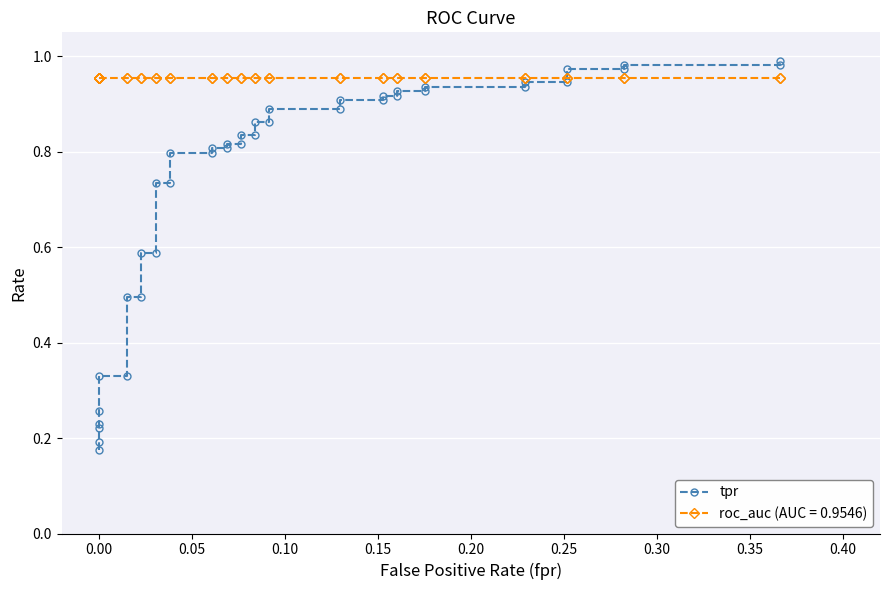

The value at 0.00 is 0.1. True or false?

False